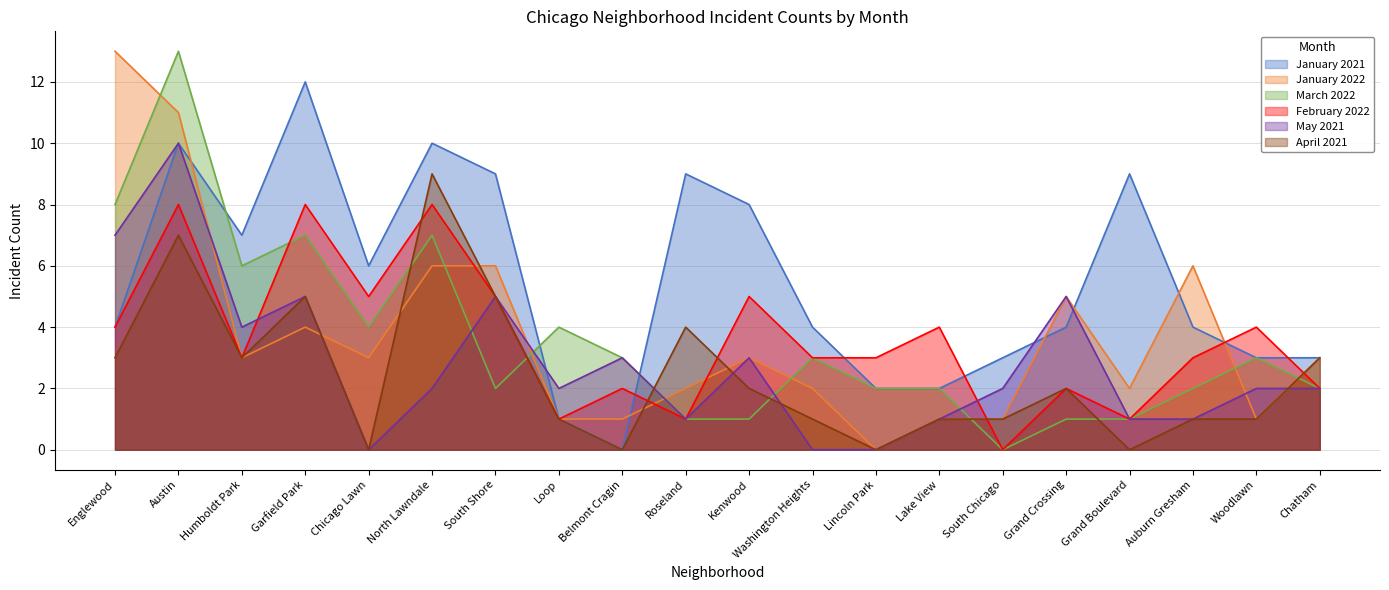

True or false: April 2021 has a value of 4 at Humboldt Park.

False